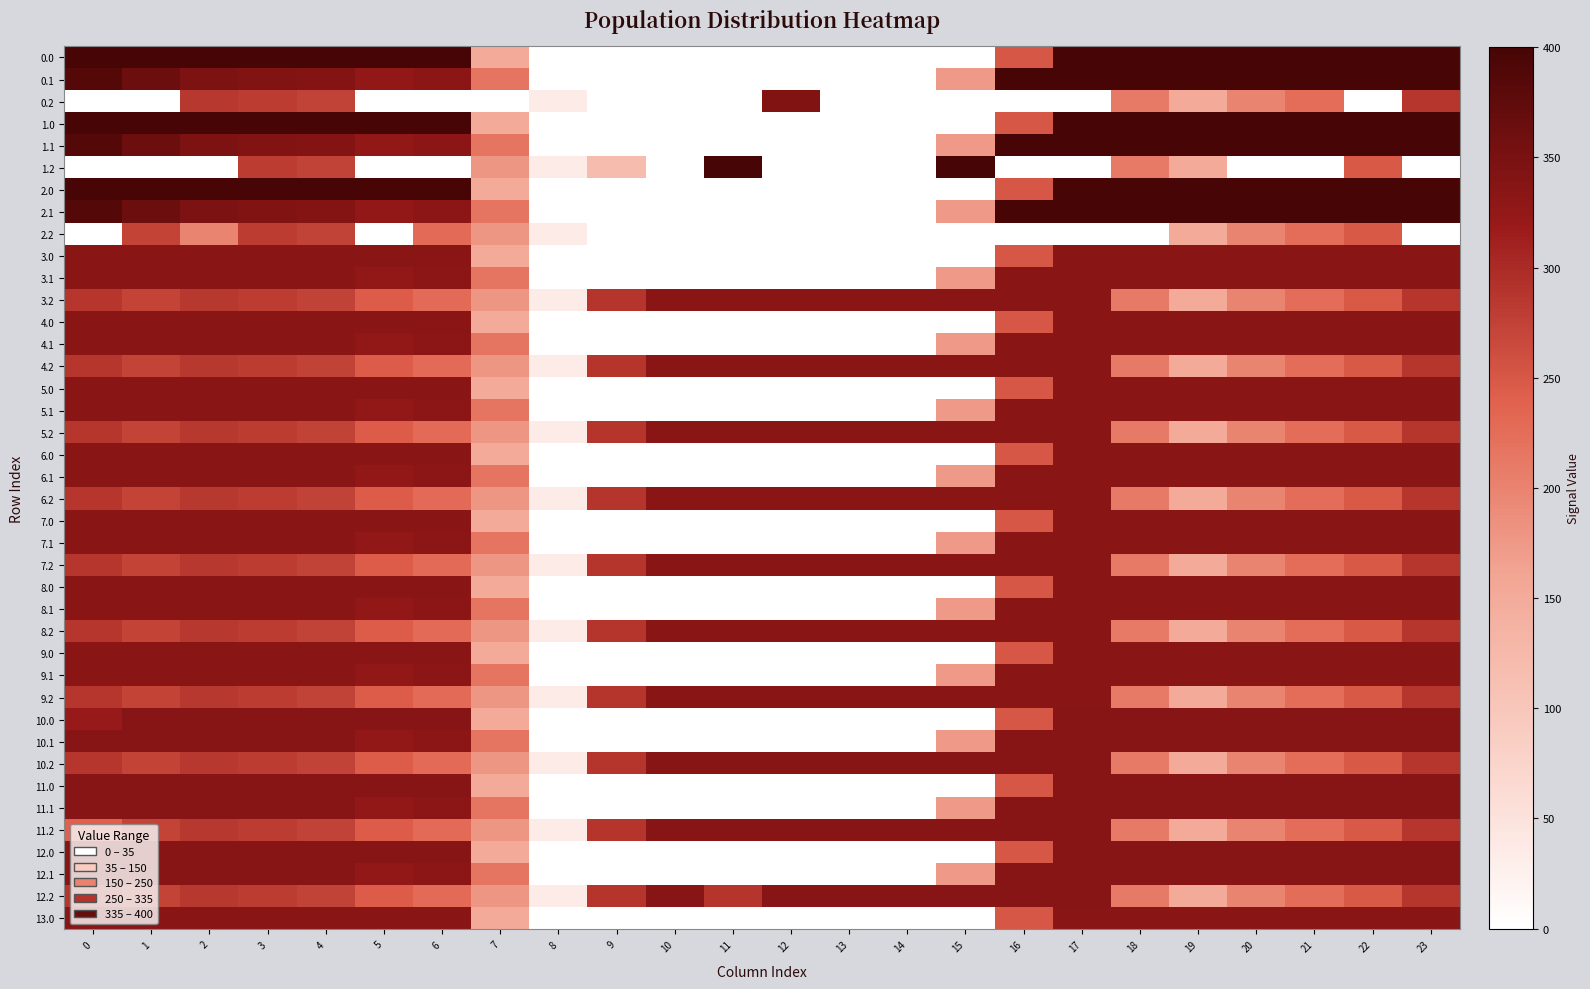

Reading left to right, extract all data points from this chart.

row_0: 400.0	400.0	400.0	400.0	400.0	400.0	400.0	150.1	0.0	0.0	0.0	0.0	0.0	0.0	0.0	0.0	250.9	400.0	400.0	400.0	400.0	400.0	400.0	400.0
row_1: 384.6	361.1	347.9	342.7	339.6	325.7	332.2	217.1	0.0	0.0	0.0	0.0	0.0	0.0	0.0	173.1	400.0	400.0	400.0	400.0	400.0	400.0	400.0	399.4
row_2: 0.0	0.0	285.5	281.0	274.4	0.0	0.0	0.0	35.3	0.0	0.0	0.0	342.2	0.0	0.0	0.0	0.0	0.0	210.0	151.0	199.2	226.4	0.0	287.5
row_3: 400.0	400.0	400.0	400.0	400.0	400.0	400.0	150.1	0.0	0.0	0.0	0.0	0.0	0.0	0.0	0.0	250.9	400.0	400.0	400.0	400.0	400.0	400.0	400.0
row_4: 384.6	361.1	347.9	342.7	339.6	325.7	332.2	217.1	0.0	0.0	0.0	0.0	0.0	0.0	0.0	173.1	400.0	400.0	400.0	400.0	400.0	400.0	400.0	399.4
row_5: 0.0	0.0	0.0	281.0	274.4	0.0	0.0	176.6	35.3	116.7	0.0	400.0	0.0	0.0	0.0	400.0	0.0	0.0	210.0	151.0	0.0	0.0	247.4	0.0
row_6: 400.0	400.0	400.0	400.0	400.0	400.0	400.0	150.1	0.0	0.0	0.0	0.0	0.0	0.0	0.0	0.0	250.9	400.0	400.0	400.0	400.0	400.0	400.0	400.0
row_7: 384.6	361.1	347.9	342.7	339.6	325.7	332.2	217.1	0.0	0.0	0.0	0.0	0.0	0.0	0.0	173.1	400.0	400.0	400.0	400.0	400.0	400.0	400.0	399.4
row_8: 0.0	272.7	199.7	281.0	274.4	0.0	228.8	176.6	35.3	0.0	0.0	0.0	0.0	0.0	0.0	0.0	0.0	0.0	0.0	151.0	199.2	226.4	247.4	0.0
row_9: 335.0	335.0	335.0	335.0	335.0	335.0	335.0	150.1	0.0	0.0	0.0	0.0	0.0	0.0	0.0	0.0	250.9	335.0	335.0	335.0	335.0	335.0	335.0	335.0
row_10: 335.0	335.0	335.0	335.0	335.0	325.7	332.2	217.1	0.0	0.0	0.0	0.0	0.0	0.0	0.0	173.1	335.0	335.0	335.0	335.0	335.0	335.0	335.0	335.0
row_11: 287.1	272.7	285.5	281.0	274.4	245.0	228.8	176.6	35.3	288.5	335.0	335.0	335.0	335.0	335.0	335.0	335.0	335.0	210.0	151.0	199.2	226.4	247.4	287.5
row_12: 335.0	335.0	335.0	335.0	335.0	335.0	335.0	150.1	0.0	0.0	0.0	0.0	0.0	0.0	0.0	0.0	250.9	335.0	335.0	335.0	335.0	335.0	335.0	335.0
row_13: 335.0	335.0	335.0	335.0	335.0	325.7	332.2	217.1	0.0	0.0	0.0	0.0	0.0	0.0	0.0	173.1	335.0	335.0	335.0	335.0	335.0	335.0	335.0	335.0
row_14: 287.1	272.7	285.5	281.0	274.4	245.0	228.8	176.6	35.3	288.5	335.0	335.0	335.0	335.0	335.0	335.0	335.0	335.0	210.0	151.0	199.2	226.4	247.4	287.5
row_15: 335.0	335.0	335.0	335.0	335.0	335.0	335.0	150.1	0.0	0.0	0.0	0.0	0.0	0.0	0.0	0.0	250.9	335.0	335.0	335.0	335.0	335.0	335.0	335.0
row_16: 335.0	335.0	335.0	335.0	335.0	325.7	332.2	217.1	0.0	0.0	0.0	0.0	0.0	0.0	0.0	173.1	335.0	335.0	335.0	335.0	335.0	335.0	335.0	335.0
row_17: 287.1	272.7	285.5	281.0	274.4	245.0	228.8	176.6	35.3	288.5	335.0	335.0	335.0	335.0	335.0	335.0	335.0	335.0	210.0	151.0	199.2	226.4	247.4	287.5
row_18: 335.0	335.0	335.0	335.0	335.0	335.0	335.0	150.1	0.0	0.0	0.0	0.0	0.0	0.0	0.0	0.0	250.9	335.0	335.0	335.0	335.0	335.0	335.0	335.0
row_19: 335.0	335.0	335.0	335.0	335.0	325.7	332.2	217.1	0.0	0.0	0.0	0.0	0.0	0.0	0.0	173.1	335.0	335.0	335.0	335.0	335.0	335.0	335.0	335.0
row_20: 287.1	272.7	285.5	281.0	274.4	245.0	228.8	176.6	35.3	288.5	335.0	335.0	335.0	335.0	335.0	335.0	335.0	335.0	210.0	151.0	199.2	226.4	247.4	287.5
row_21: 335.0	335.0	335.0	335.0	335.0	335.0	335.0	150.1	0.0	0.0	0.0	0.0	0.0	0.0	0.0	0.0	250.9	335.0	335.0	335.0	335.0	335.0	335.0	335.0
row_22: 335.0	335.0	335.0	335.0	335.0	325.7	332.2	217.1	0.0	0.0	0.0	0.0	0.0	0.0	0.0	173.1	335.0	335.0	335.0	335.0	335.0	335.0	335.0	335.0
row_23: 287.1	272.7	285.5	281.0	274.4	245.0	228.8	176.6	35.3	288.5	335.0	335.0	335.0	335.0	335.0	335.0	335.0	335.0	210.0	151.0	199.2	226.4	247.4	287.5
row_24: 335.0	335.0	335.0	335.0	335.0	335.0	335.0	150.1	0.0	0.0	0.0	0.0	0.0	0.0	0.0	0.0	250.9	335.0	335.0	335.0	335.0	335.0	335.0	335.0
row_25: 335.0	335.0	335.0	335.0	335.0	325.7	332.2	217.1	0.0	0.0	0.0	0.0	0.0	0.0	0.0	173.1	335.0	335.0	335.0	335.0	335.0	335.0	335.0	335.0
row_26: 287.1	272.7	285.5	281.0	274.4	245.0	228.8	176.6	35.3	288.5	335.0	335.0	335.0	335.0	335.0	335.0	335.0	335.0	210.0	151.0	199.2	226.4	247.4	287.5
row_27: 335.0	335.0	335.0	335.0	335.0	335.0	335.0	150.1	0.0	0.0	0.0	0.0	0.0	0.0	0.0	0.0	250.9	335.0	335.0	335.0	335.0	335.0	335.0	335.0
row_28: 335.0	335.0	335.0	335.0	335.0	325.7	332.2	217.1	0.0	0.0	0.0	0.0	0.0	0.0	0.0	173.1	335.0	335.0	335.0	335.0	335.0	335.0	335.0	335.0
row_29: 287.1	272.7	285.5	281.0	274.4	245.0	228.8	176.6	35.3	288.5	335.0	335.0	335.0	335.0	335.0	335.0	335.0	335.0	210.0	151.0	199.2	226.4	247.4	287.5
row_30: 321.7	336.0	336.0	336.0	336.0	336.0	336.0	150.1	0.0	0.0	0.0	0.0	0.0	0.0	0.0	0.0	250.9	336.0	336.0	336.0	336.0	336.0	336.0	336.0
row_31: 336.0	336.0	336.0	336.0	336.0	325.7	332.2	217.1	0.0	0.0	0.0	0.0	0.0	0.0	0.0	173.1	336.0	336.0	336.0	336.0	336.0	336.0	336.0	336.0
row_32: 287.1	272.7	285.5	281.0	274.4	245.0	228.8	176.6	35.3	288.5	336.0	336.0	336.0	336.0	336.0	336.0	336.0	336.0	210.0	151.0	199.2	226.4	247.4	287.5
row_33: 336.0	336.0	336.0	336.0	336.0	336.0	336.0	150.1	0.0	0.0	0.0	0.0	0.0	0.0	0.0	0.0	250.9	336.0	336.0	336.0	336.0	336.0	336.0	336.0
row_34: 336.0	336.0	336.0	336.0	336.0	325.7	332.2	217.1	0.0	0.0	0.0	0.0	0.0	0.0	0.0	173.1	336.0	336.0	336.0	336.0	336.0	336.0	336.0	336.0
row_35: 239.7	272.7	285.5	281.0	274.4	245.0	228.8	176.6	35.3	288.5	336.0	336.0	336.0	336.0	336.0	336.0	336.0	336.0	210.0	151.0	199.2	226.4	247.4	287.5
row_36: 336.0	336.0	336.0	336.0	336.0	336.0	336.0	150.1	0.0	0.0	0.0	0.0	0.0	0.0	0.0	0.0	250.9	336.0	336.0	336.0	336.0	336.0	336.0	336.0
row_37: 336.0	336.0	336.0	336.0	336.0	325.7	332.2	217.1	0.0	0.0	0.0	0.0	0.0	0.0	0.0	173.1	336.0	336.0	336.0	336.0	336.0	336.0	336.0	336.0
row_38: 287.1	272.7	285.5	281.0	274.4	245.0	228.8	176.6	35.3	288.5	336.0	288.6	336.0	336.0	336.0	336.0	336.0	336.0	210.0	151.0	199.2	226.4	247.4	287.5
row_39: 335.0	335.0	335.0	335.0	335.0	335.0	335.0	150.1	0.0	0.0	0.0	0.0	0.0	0.0	0.0	0.0	250.9	335.0	335.0	335.0	335.0	335.0	335.0	335.0